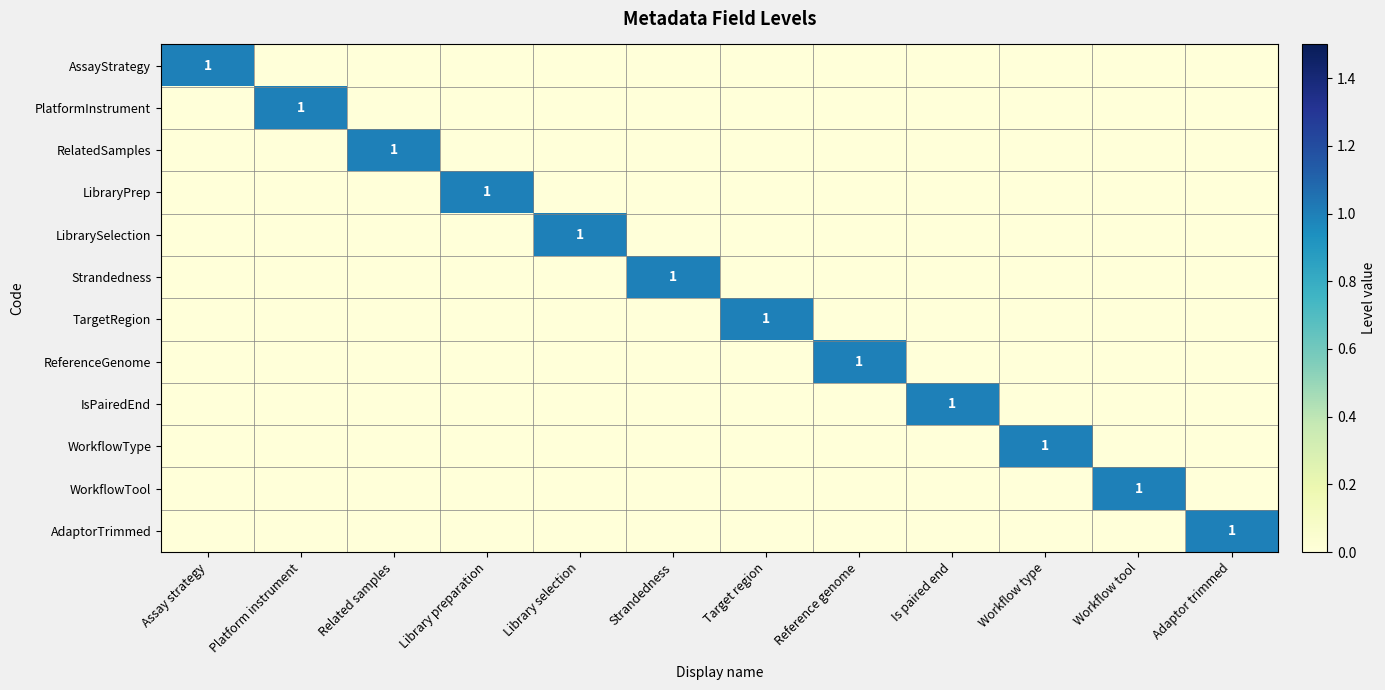

Which label corresponds to the smallest value in the chart?

Platform instrument